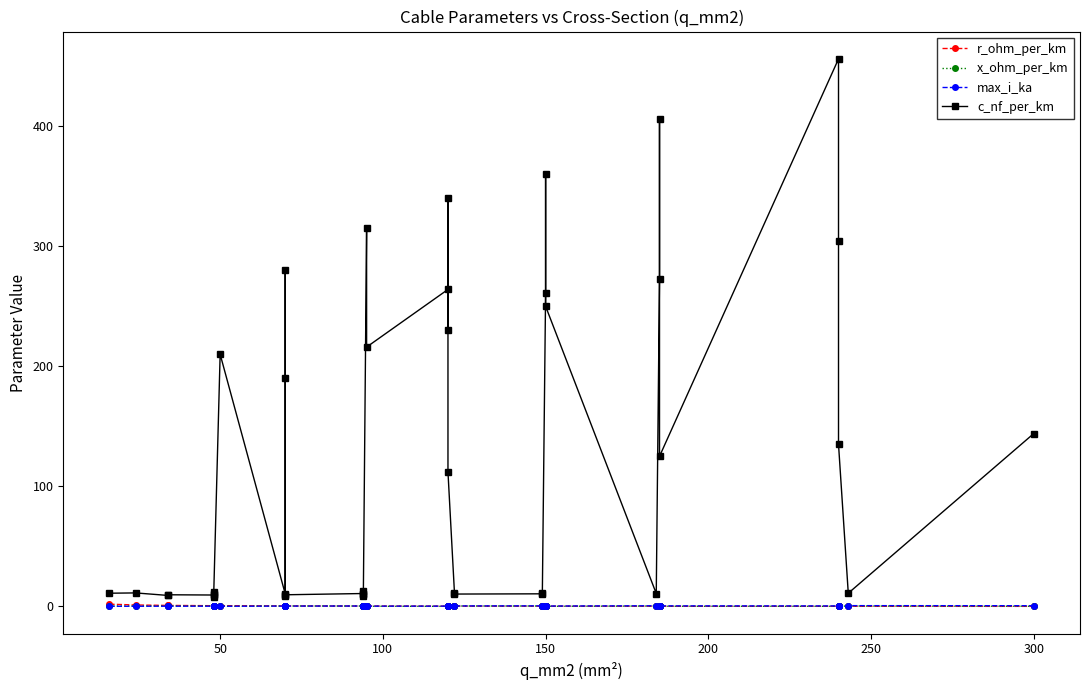

True or false: x_ohm_per_km and c_nf_per_km cross at least once.

False